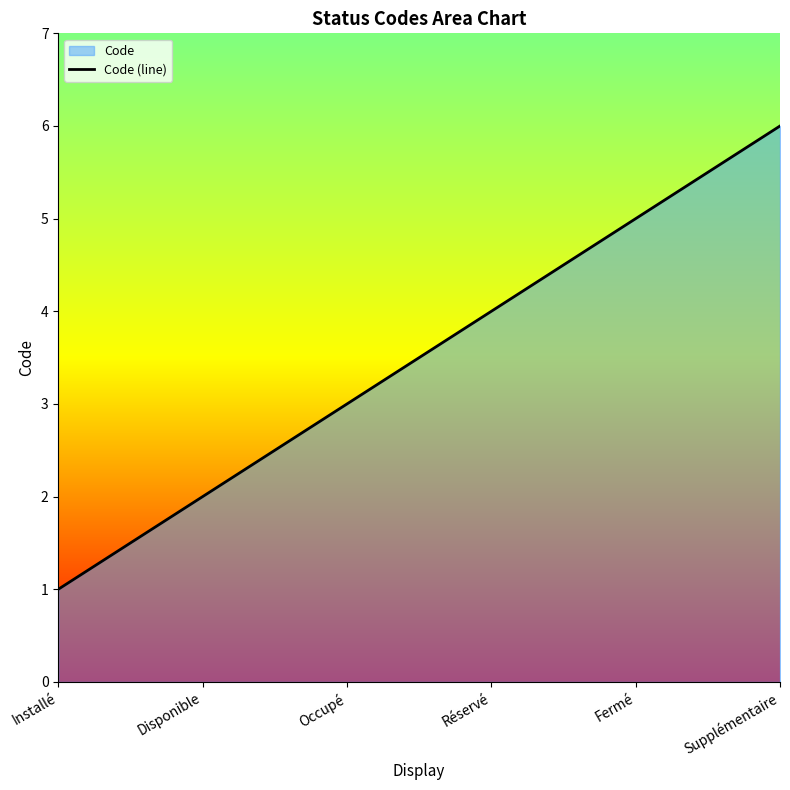

Reading left to right, extract all data points from this chart.

Installé=1	Disponible=2	Occupé=3	Réservé=4	Fermé=5	Supplémentaire=6